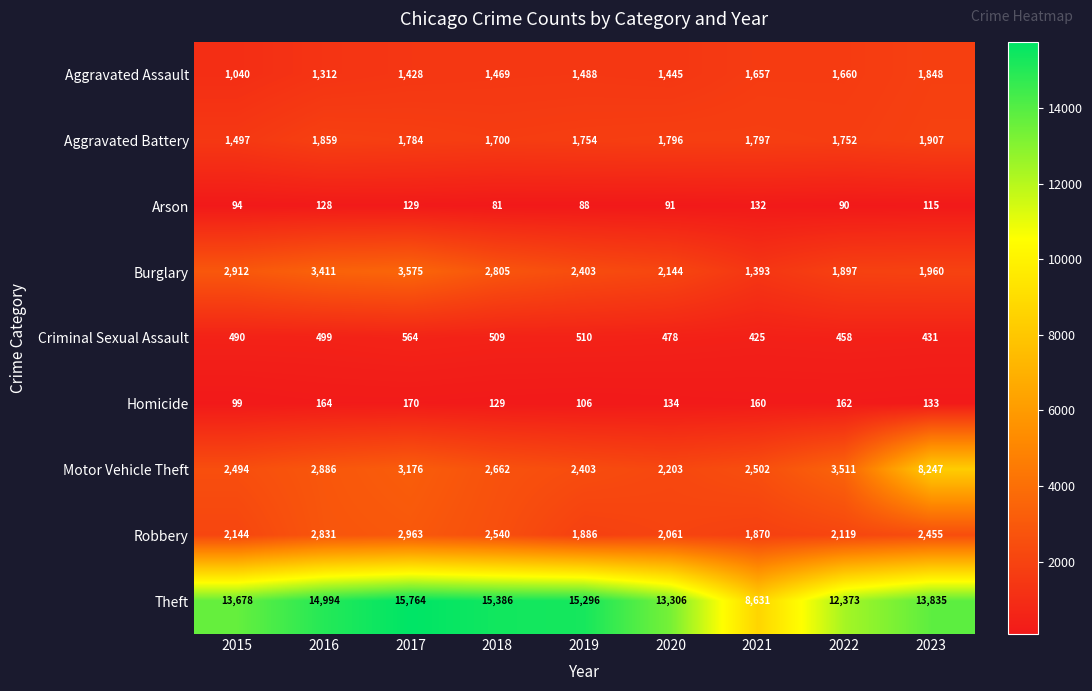

What is the total value across all series at 2022?

24022